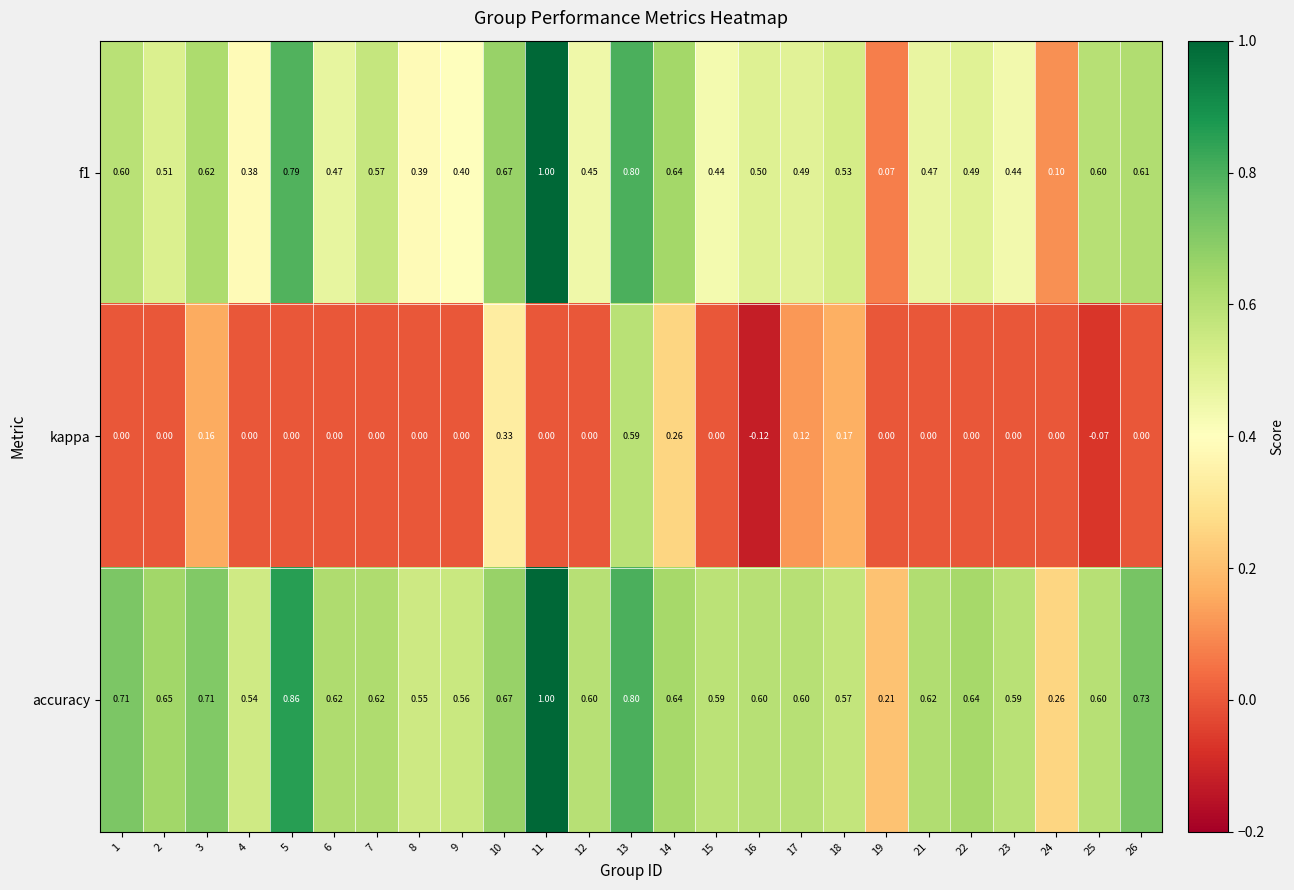

Rank the series by their average value, from highest to lowest.

accuracy, f1, kappa